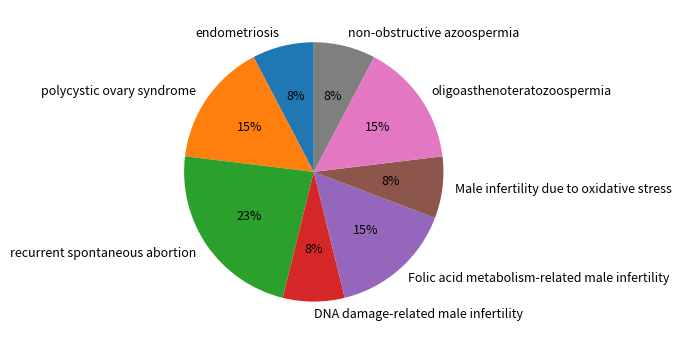

Is there any slice that represents more than half of the pie?

No